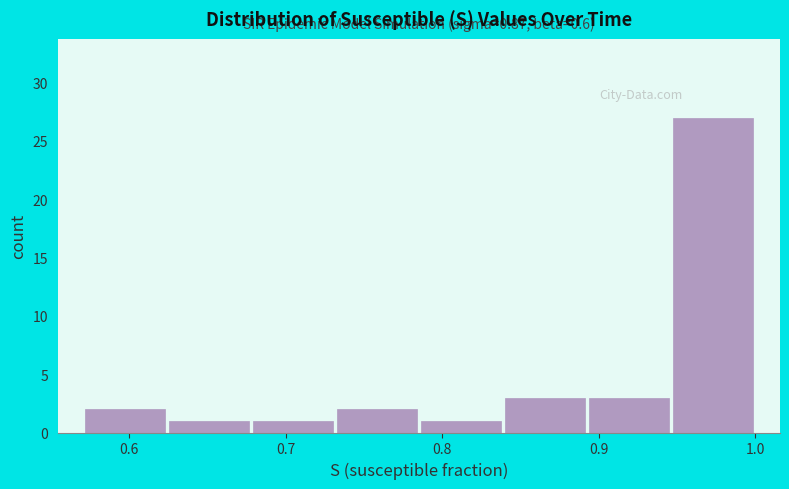

Over which range of the x-axis is the bar tallest?

0.95 to 1.00